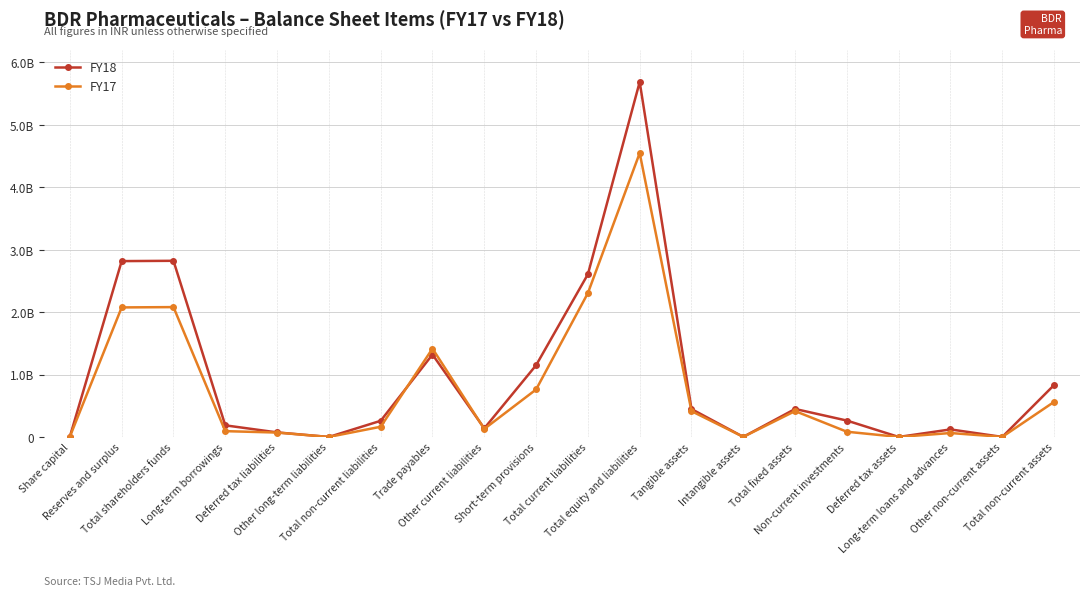

Reading left to right, transcribe all the data shown in this chart.

FY18: 5000000	2817145993	2822145993	185987795	72661719	0	258649514	1320144786	137535618	1148668180	2606348584	5687144091	447142808	1135183	448277991	262311191	0	120672667	584631	831846480
FY17: 5000000	2075300465	2080300465	92974659	70315529	0	163290188	1415836190	128507567	760282406	2304626163	4548216816	413101817	1352392	414454209	83517253	0	62845229	1036711	561853402